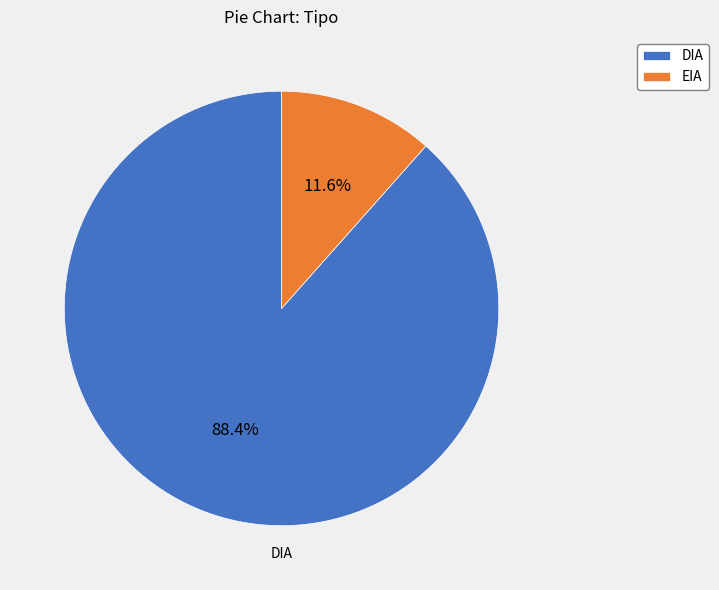

To the nearest percent, what portion does DIA represent?

88%